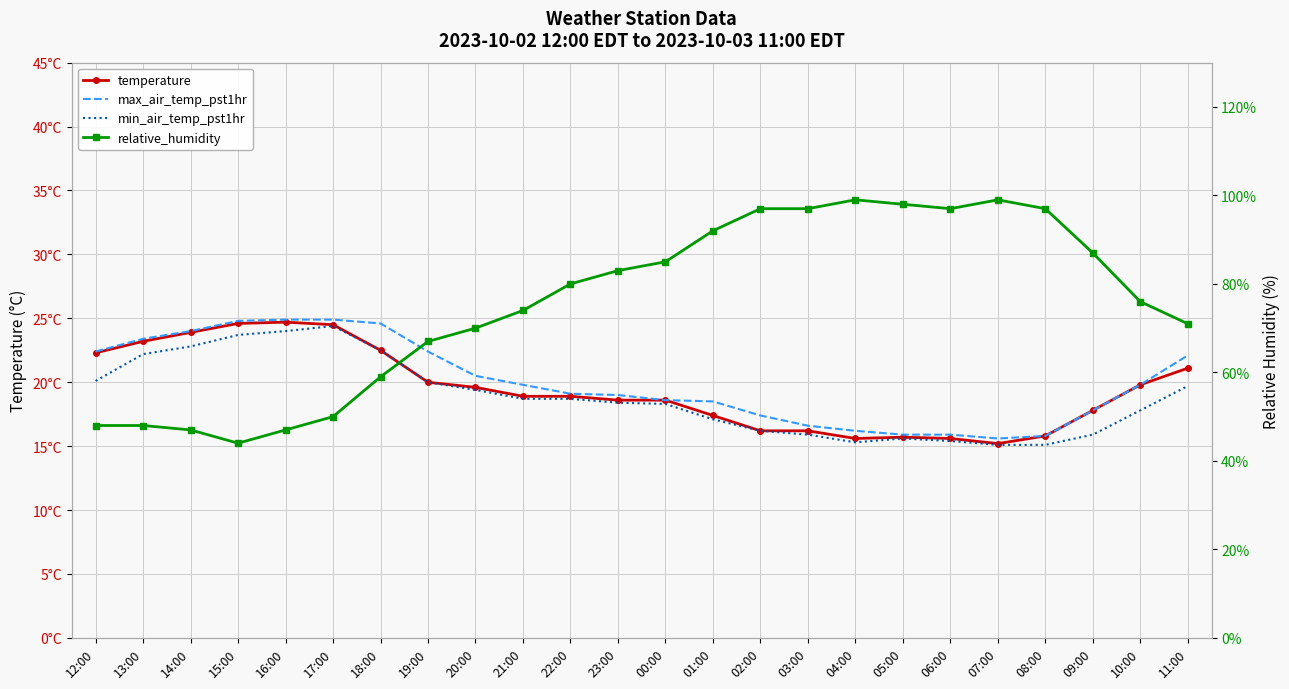

True or false: relative_humidity and max_air_temp_pst1hr cross at least once.

False